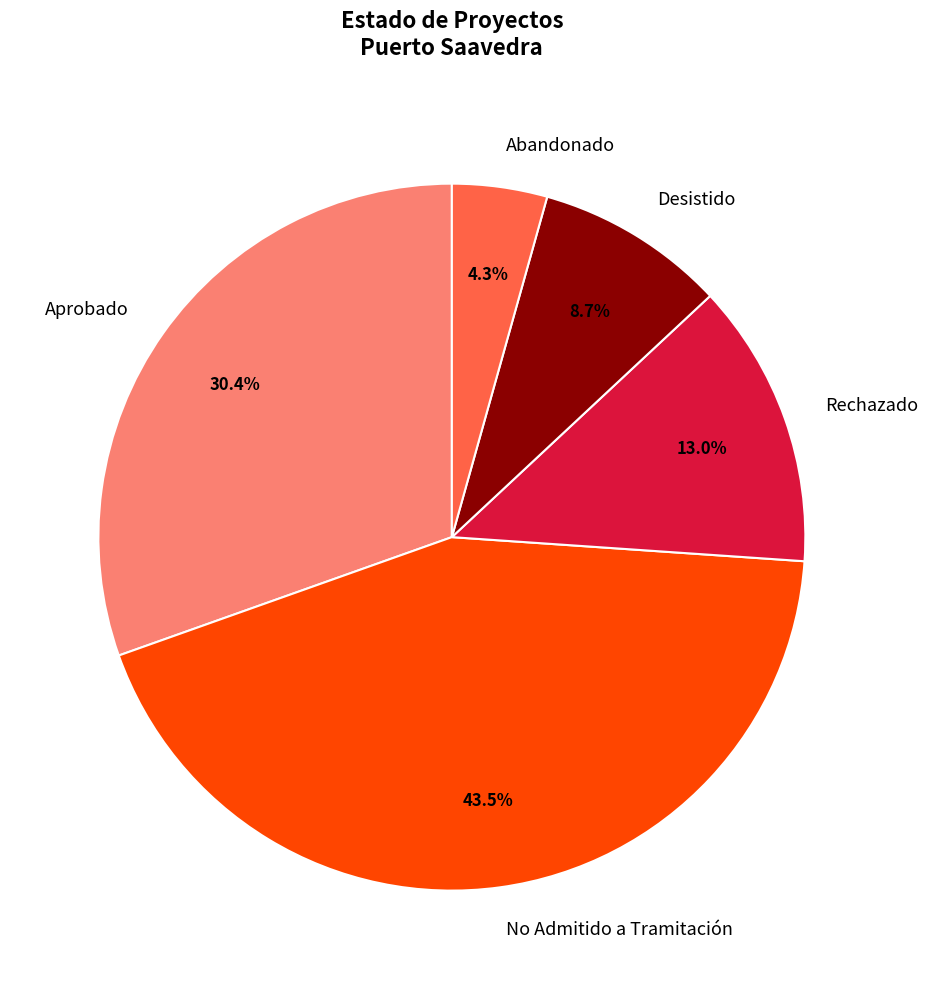

Rank the categories by value from highest to lowest.

No Admitido a Tramitación, Aprobado, Rechazado, Desistido, Abandonado